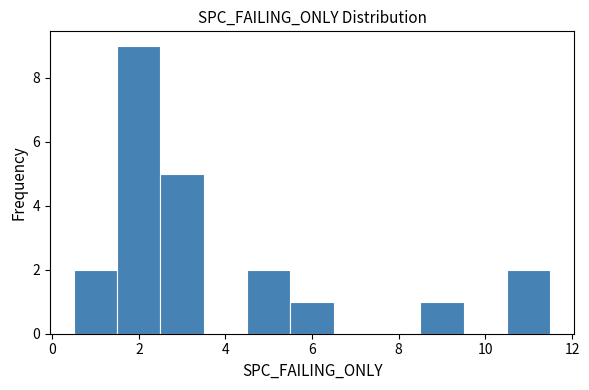

Reading left to right, transcribe this chart: for each bar, give the range it covers on the x-axis and its height. Neither the bar edges nor the heights are printed on the chart, so give them approximately, as read against the axes.

0.5 to 1.5: 2
1.5 to 2.5: 9
2.5 to 3.5: 5
3.5 to 4.5: 0
4.5 to 5.5: 2
5.5 to 6.5: 1
6.5 to 7.5: 0
7.5 to 8.5: 0
8.5 to 9.5: 1
9.5 to 10.5: 0
10.5 to 11.5: 2